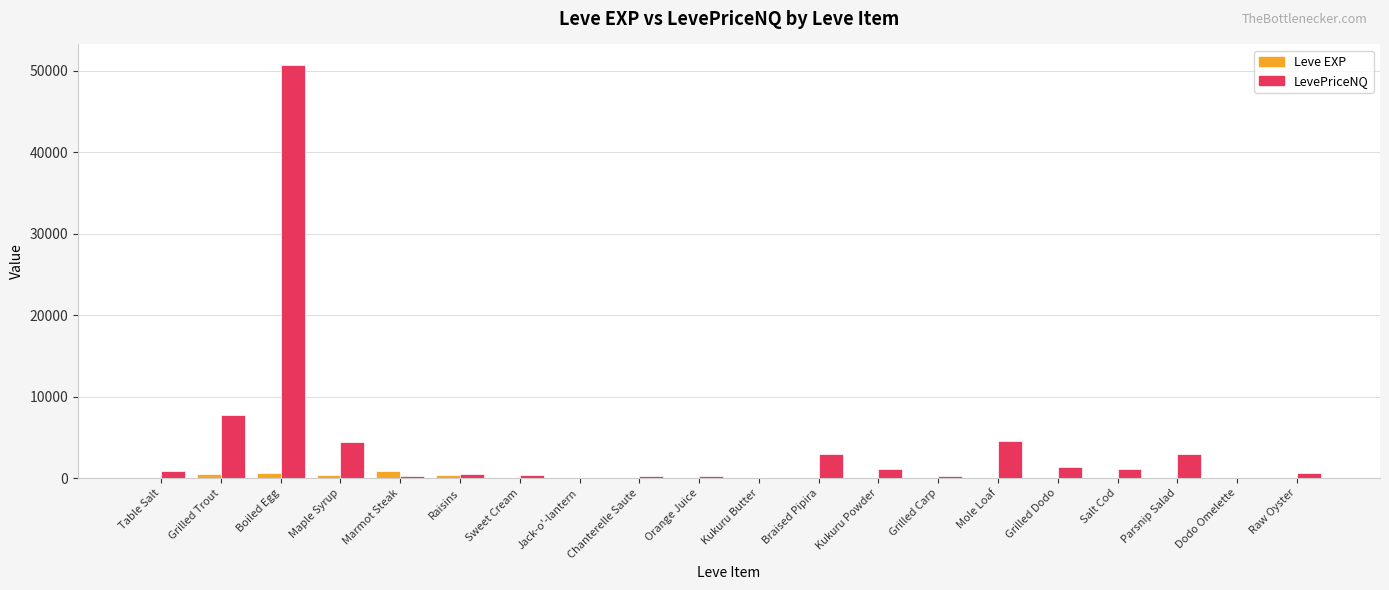

How many groups of bars are there?

20